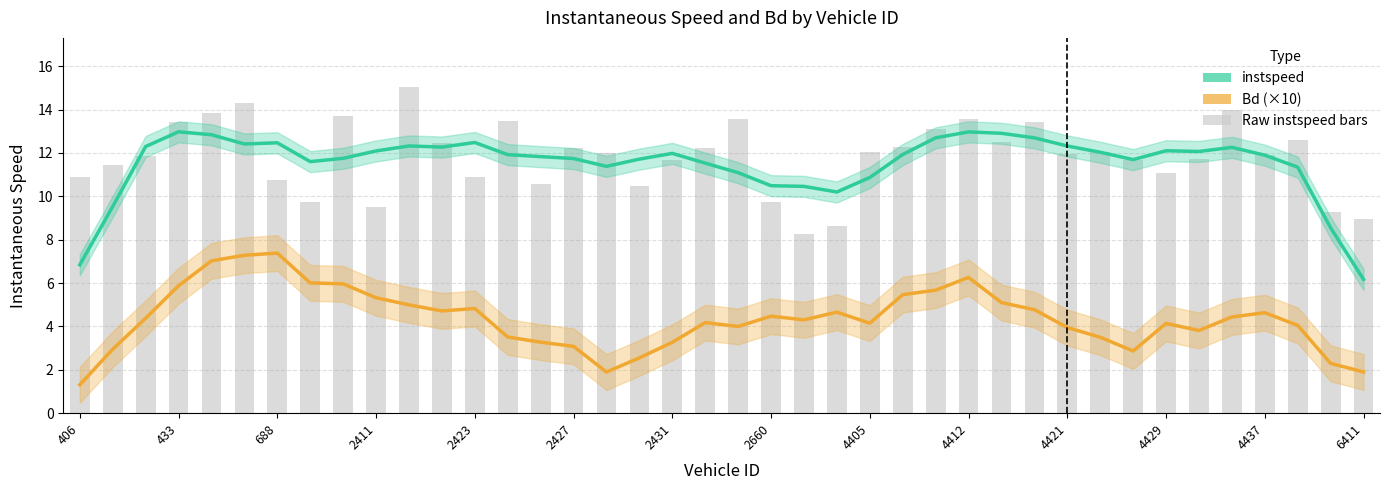

The value of instspeed at 4412 is 13.0. True or false?

True